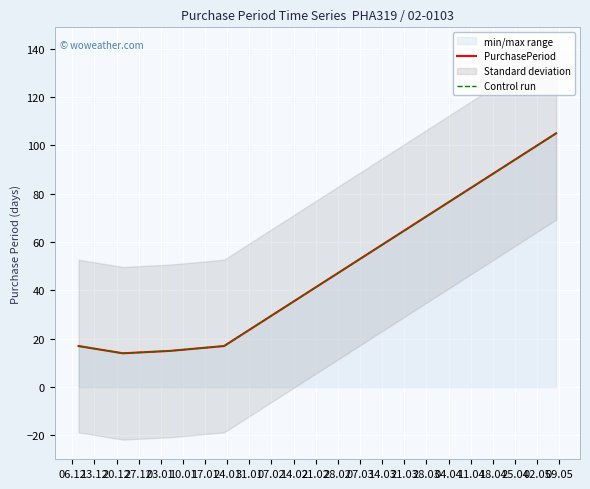

What is the highest value of the Control run series?

105